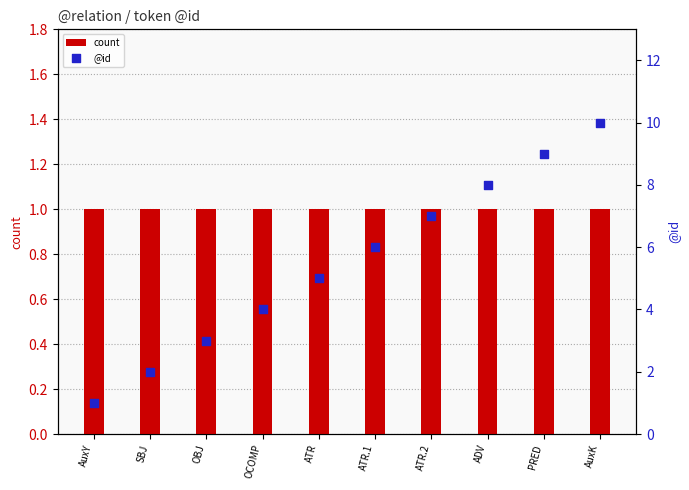

Is the value of count at OCOMP greater than the value of @id at OBJ?

No